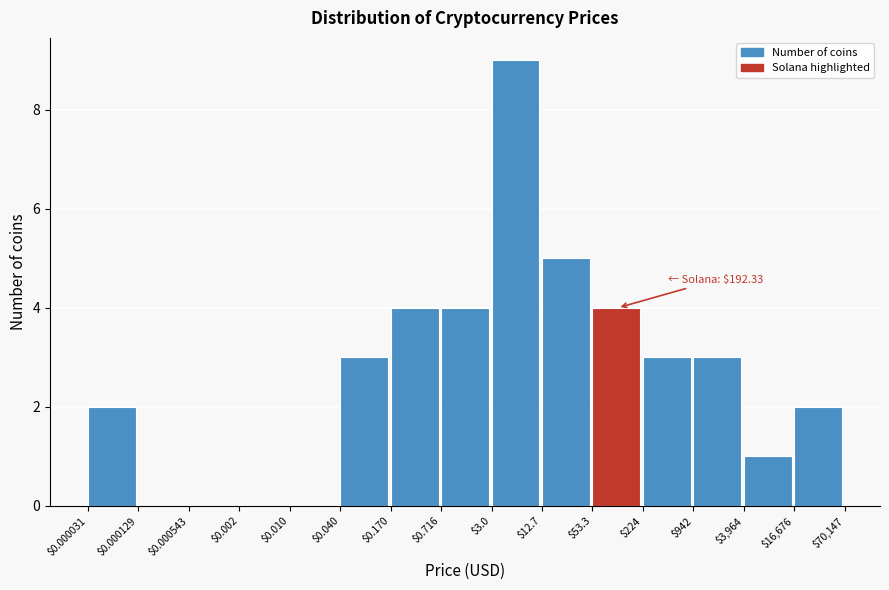

The chart shows a value of 3 at $3.0. True or false?

False